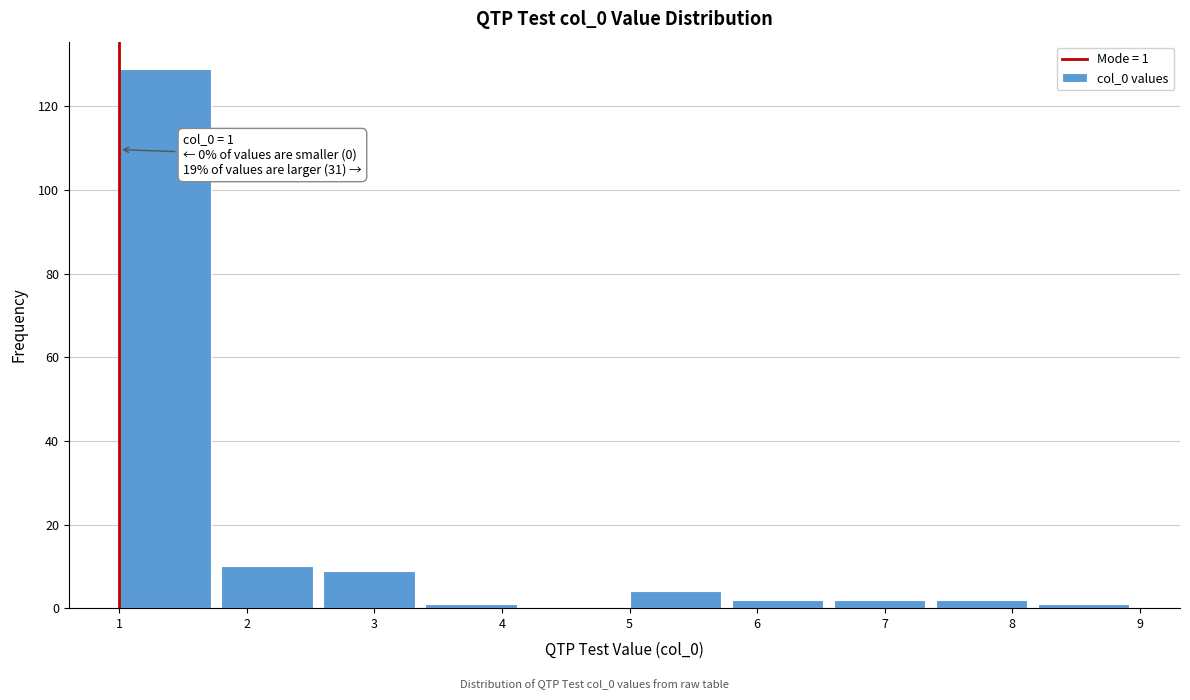

Over which range of the x-axis is the bar tallest?

1.0 to 1.8